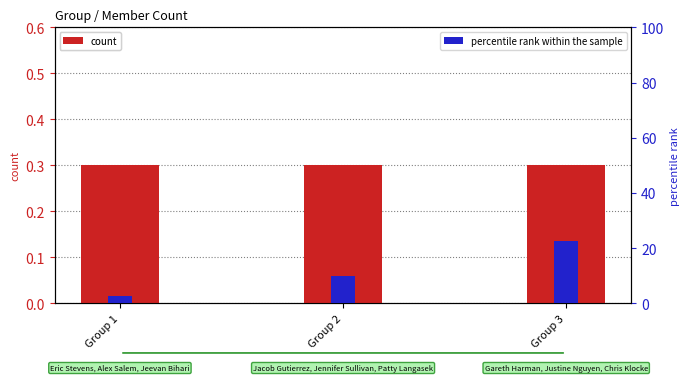

Which series has the largest total across all categories?

percentile rank within the sample